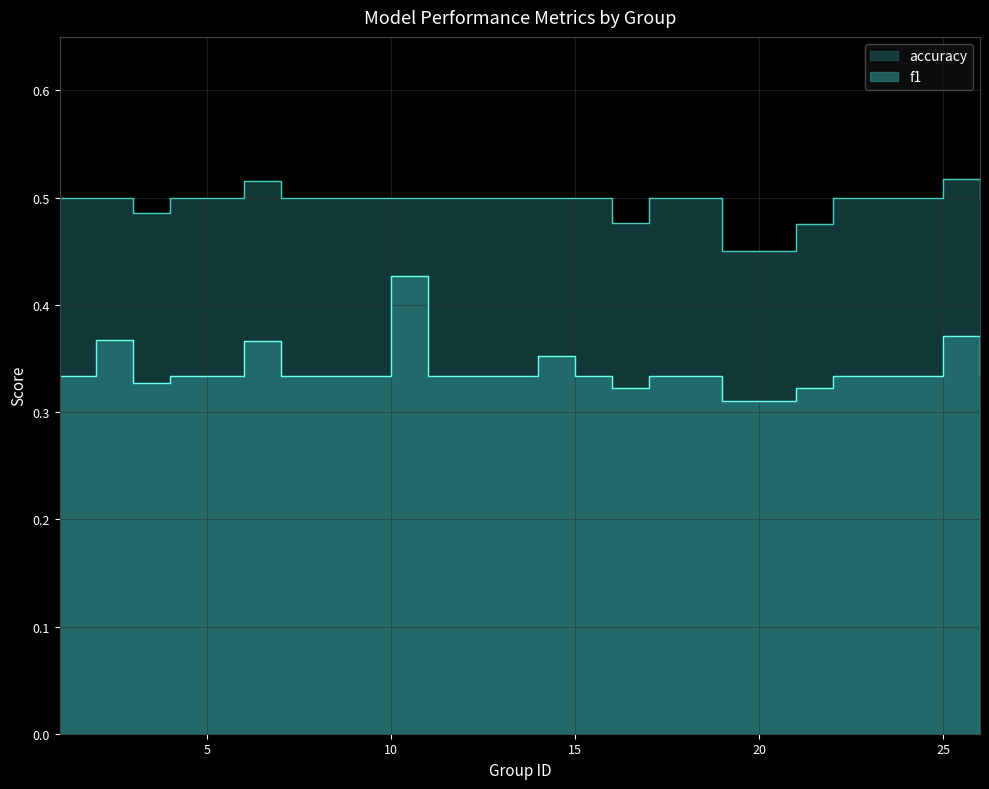

Reading left to right, what are all the values shown in this chart?

f1: 0.3	0.4	0.3	0.3	0.3	0.4	0.3	0.3	0.3	0.4	0.3	0.3	0.3	0.4	0.3	0.3	0.3	0.3	0.3	0.3	0.3	0.3	0.3	0.4	0.3
accuracy: 0.5	0.5	0.5	0.5	0.5	0.5	0.5	0.5	0.5	0.5	0.5	0.5	0.5	0.5	0.5	0.5	0.5	0.5	0.5	0.5	0.5	0.5	0.5	0.5	0.5